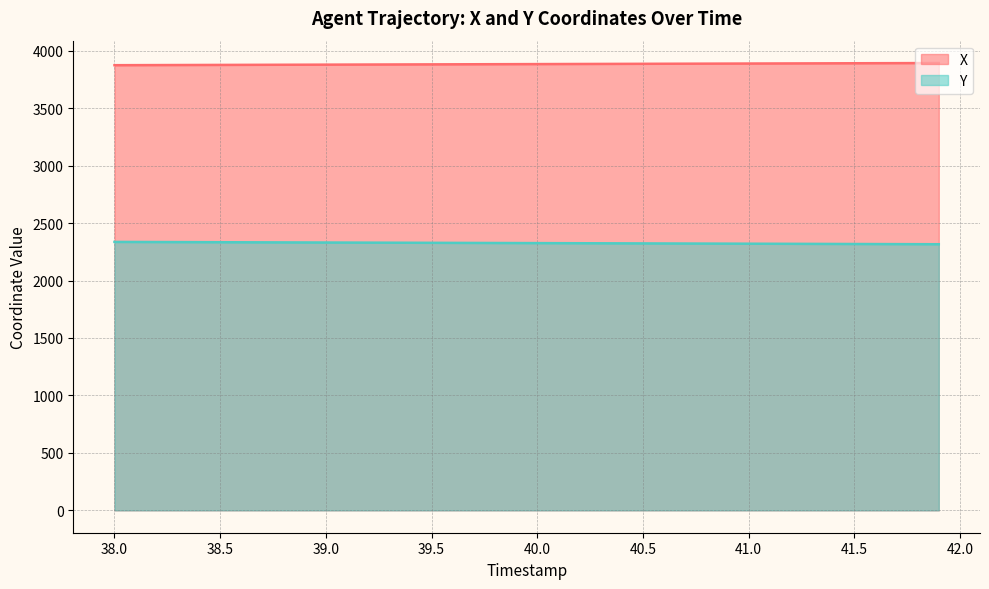

True or false: X and Y intersect in this chart.

False